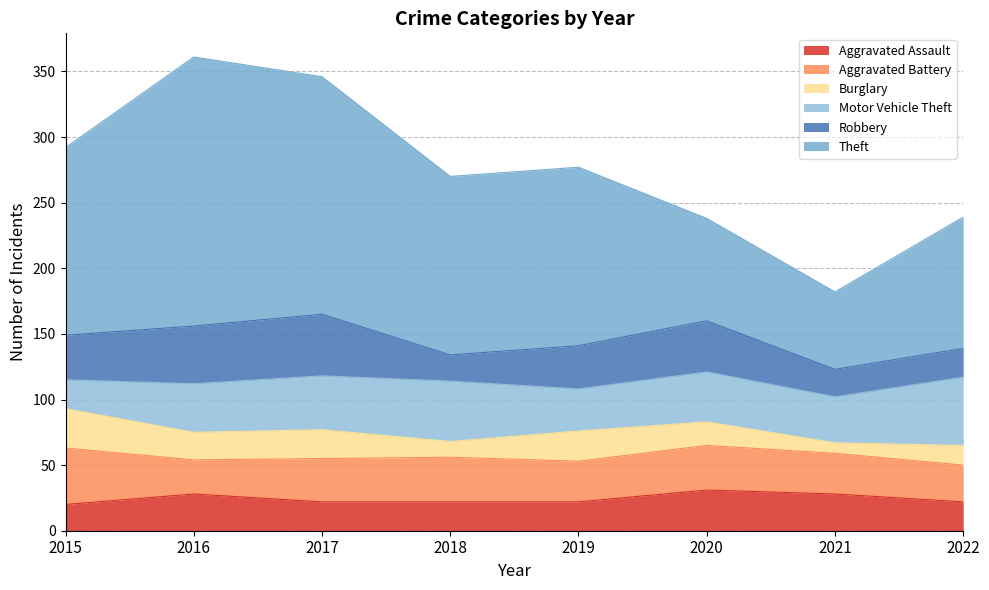

True or false: Burglary has a value of 12 at 2018.

True